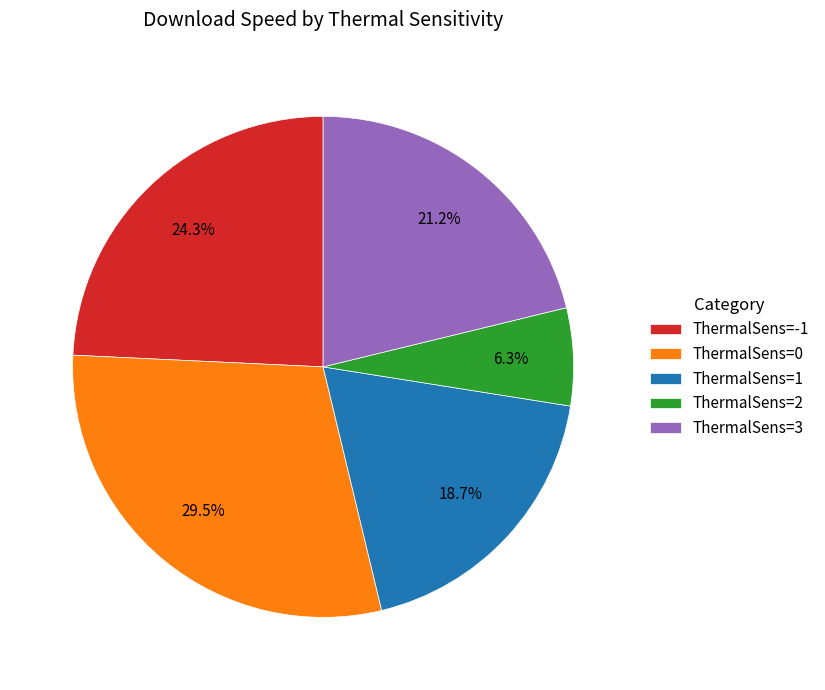

Does any single category account for the majority?

No